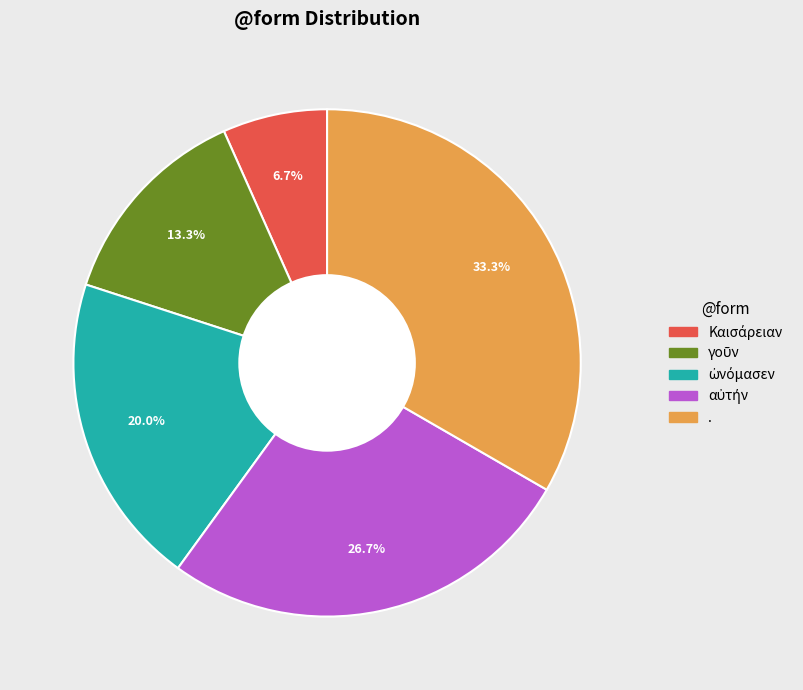

What is the largest slice in the pie chart?

.